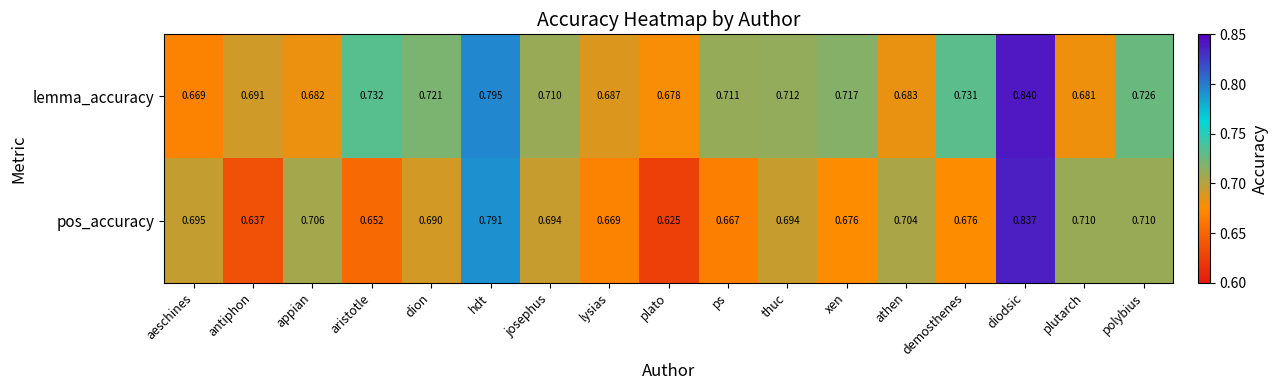

Which series has the largest total across all categories?

lemma_accuracy